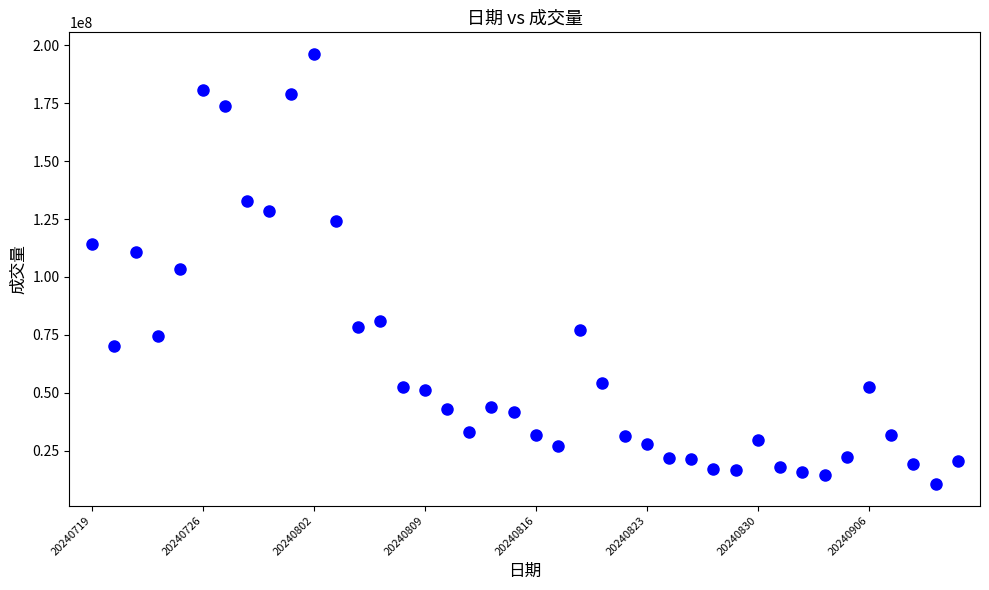

What is the range of Y values (max minus min)?

185728000